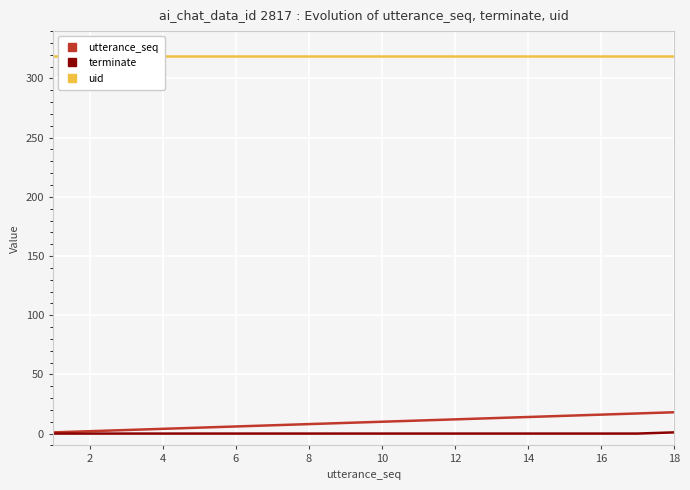

Between 12 and 11, which is larger?

12